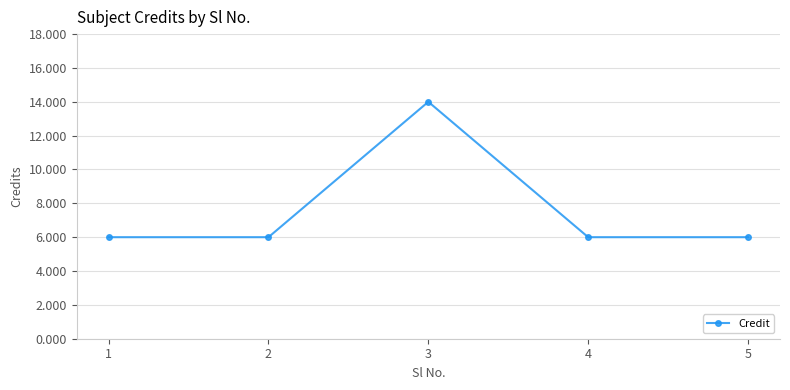

Is this an area chart (filled region under the line)?

No